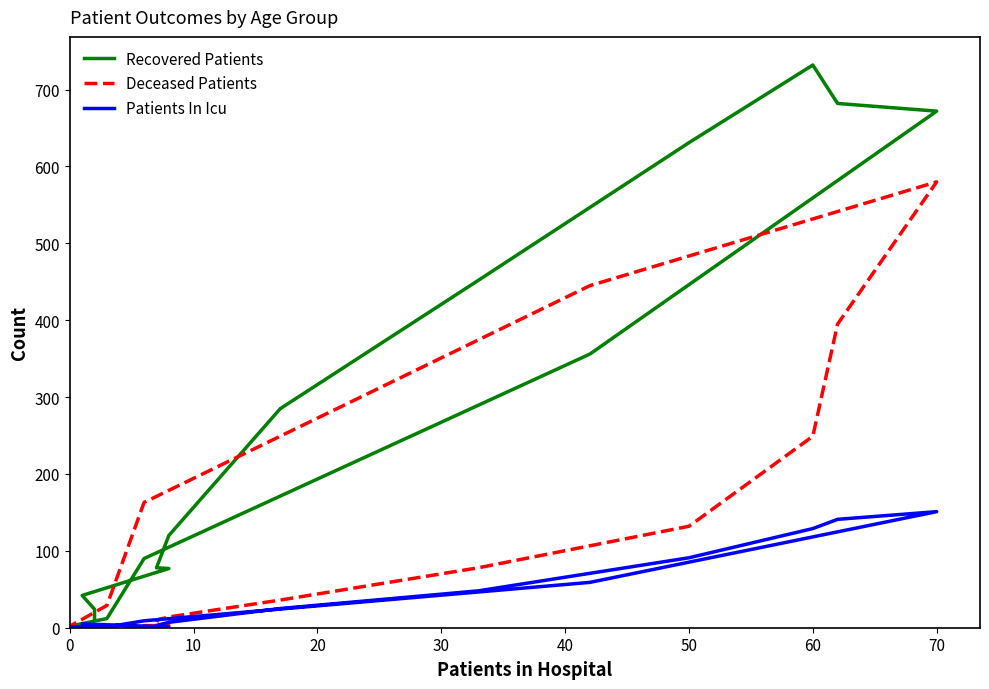

How many lines are shown in the chart?

3